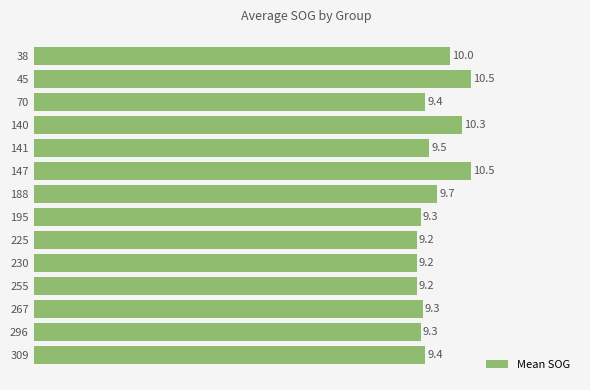

Approximately how many times larger is the value at 140 compared to 141?

1.1